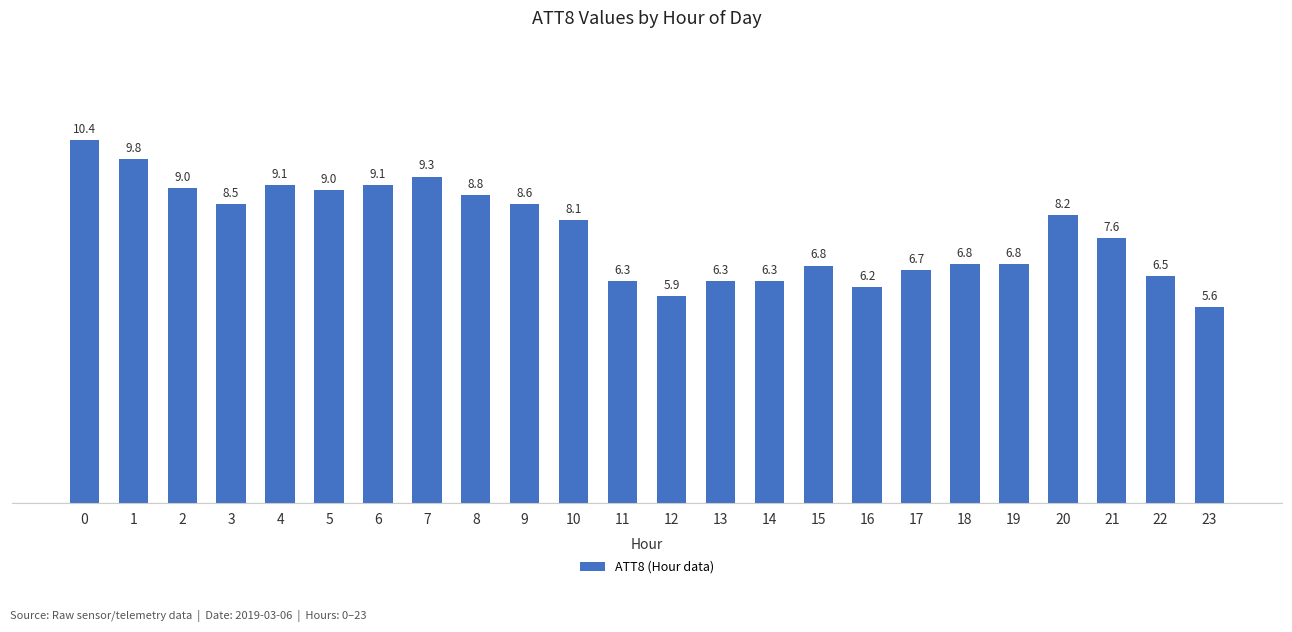

Reading left to right, extract all data points from this chart.

0=10.4	1=9.8	2=9.0	3=8.5	4=9.1	5=9.0	6=9.1	7=9.3	8=8.8	9=8.6	10=8.1	11=6.3	12=5.9	13=6.3	14=6.3	15=6.8	16=6.2	17=6.7	18=6.8	19=6.8	20=8.2	21=7.6	22=6.5	23=5.6